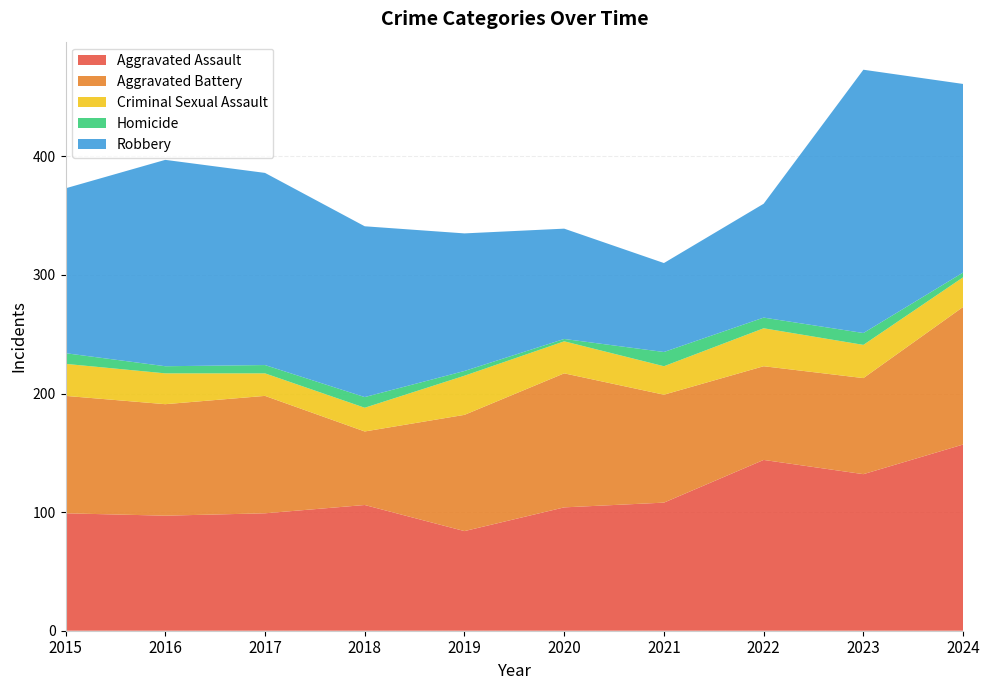

Reading right to left, list all the values displayed in this chart.

Aggravated Assault: 157	132	144	108	104	84	106	99	97	99
Aggravated Battery: 116	81	79	91	113	98	62	99	94	99
Criminal Sexual Assault: 25	28	32	24	27	33	20	19	26	27
Homicide: 4	10	9	12	2	4	9	7	6	9
Robbery: 159	222	96	75	93	116	144	162	174	139